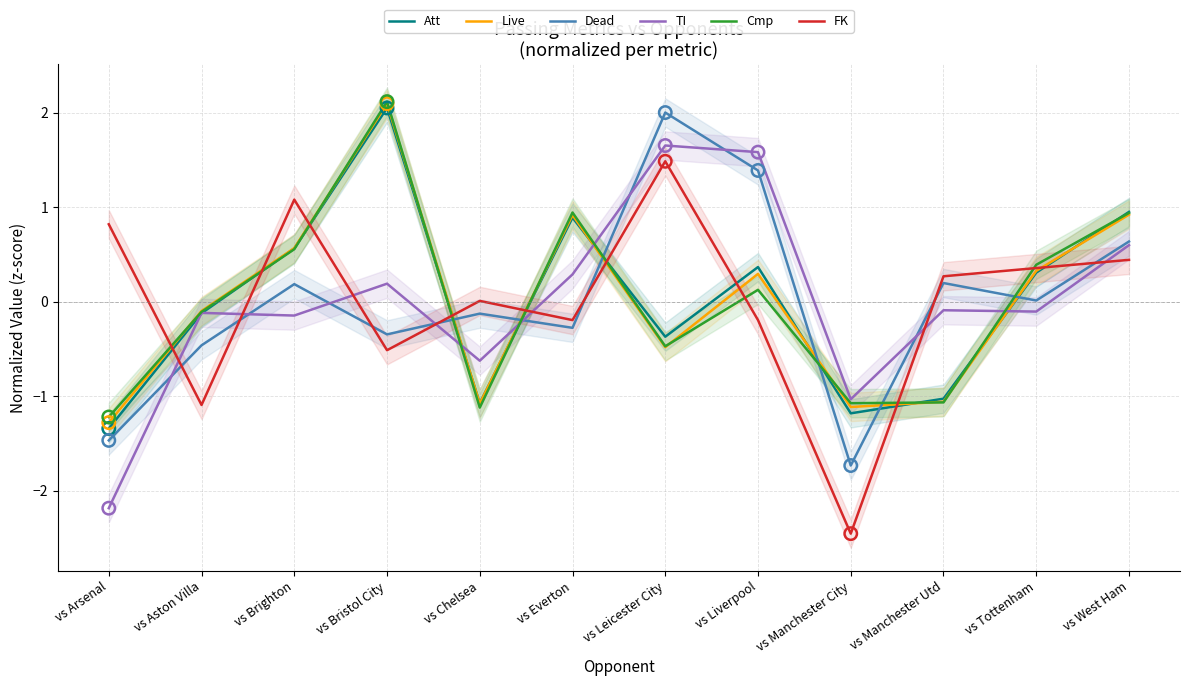

At which category is the sum across all series the highest?

vs Bristol City